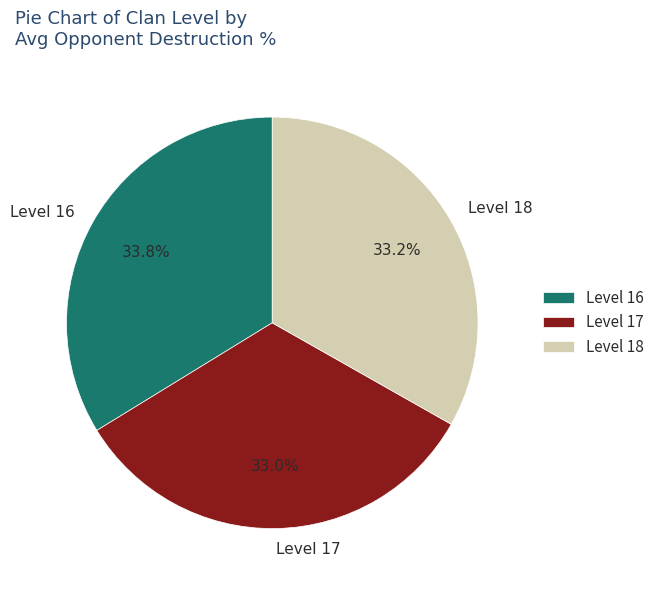

Approximately how many times larger is the value at Level 16 compared to Level 18?

1.0